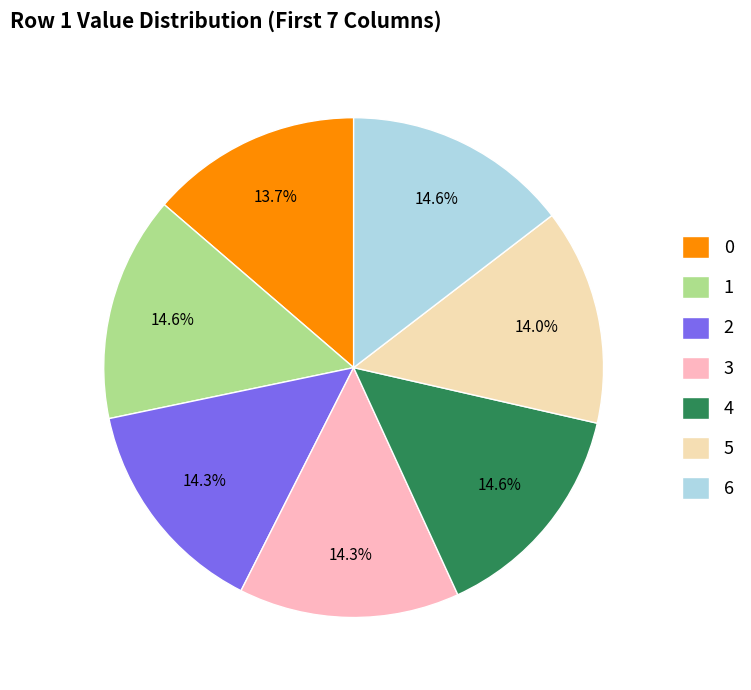

Approximately how many times larger is the value at 3 compared to 1?

1.0